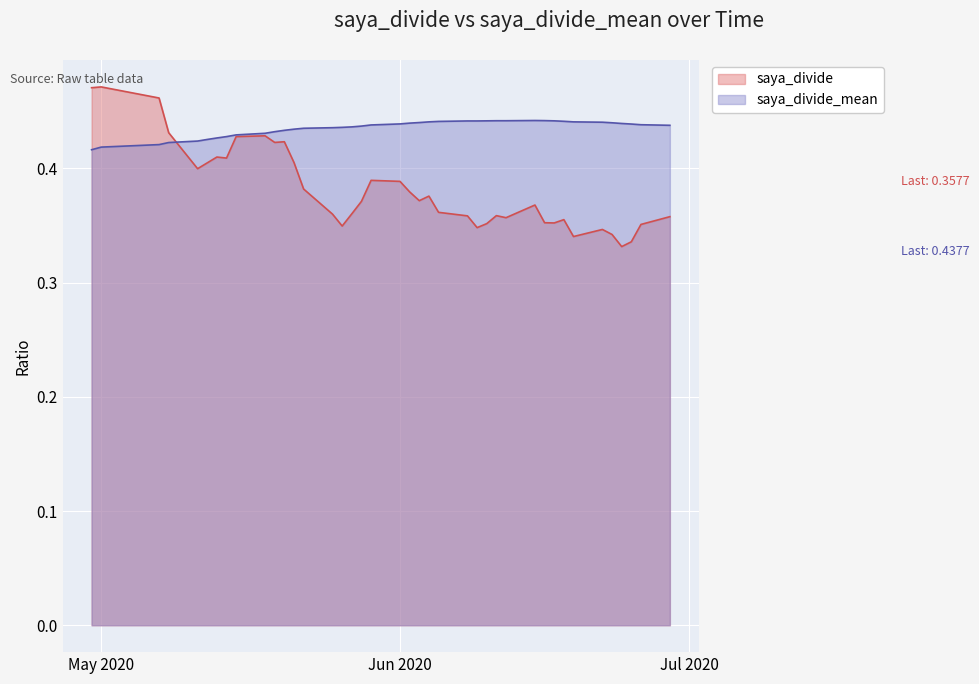

Which series has the largest total across all categories?

saya_divide_mean